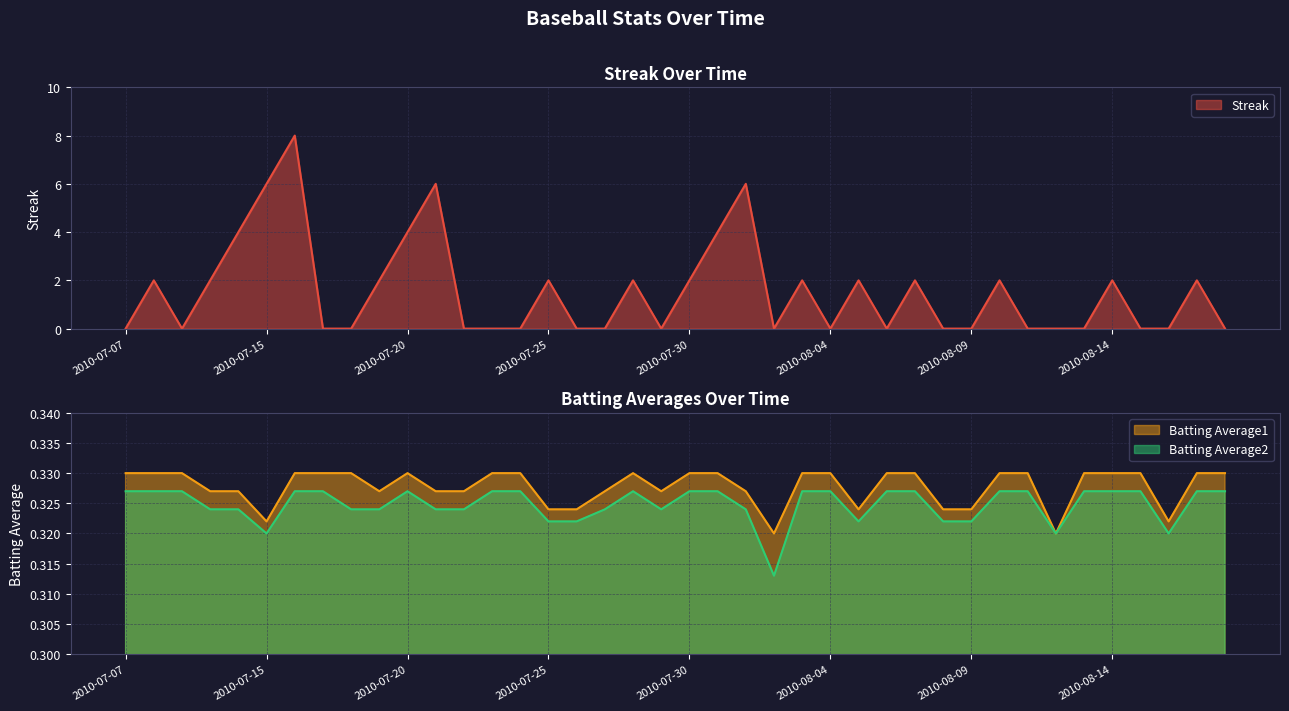

Reading left to right, what are all the values shown in this chart?

Streak: 0.0	2.0	0.0	2.0	4.0	6.0	8.0	0.0	0.0	2.0	4.0	6.0	0.0	0.0	0.0	2.0	0.0	0.0	2.0	0.0	2.0	4.0	6.0	0.0	2.0	0.0	2.0	0.0	2.0	0.0	0.0	2.0	0.0	0.0	0.0	2.0	0.0	0.0	2.0	0.0
Batting Average1: 0.3	0.3	0.3	0.3	0.3	0.3	0.3	0.3	0.3	0.3	0.3	0.3	0.3	0.3	0.3	0.3	0.3	0.3	0.3	0.3	0.3	0.3	0.3	0.3	0.3	0.3	0.3	0.3	0.3	0.3	0.3	0.3	0.3	0.3	0.3	0.3	0.3	0.3	0.3	0.3
Batting Average2: 0.3	0.3	0.3	0.3	0.3	0.3	0.3	0.3	0.3	0.3	0.3	0.3	0.3	0.3	0.3	0.3	0.3	0.3	0.3	0.3	0.3	0.3	0.3	0.3	0.3	0.3	0.3	0.3	0.3	0.3	0.3	0.3	0.3	0.3	0.3	0.3	0.3	0.3	0.3	0.3